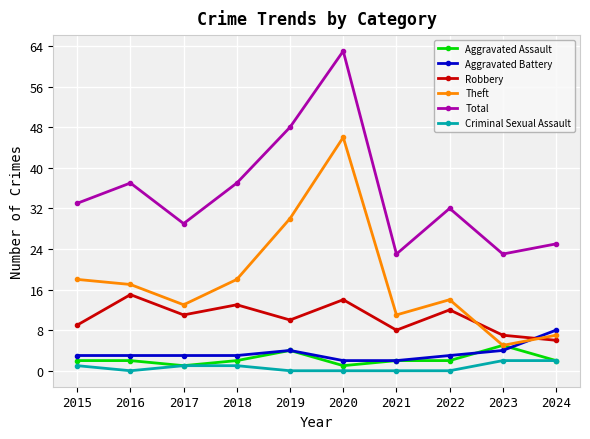

Reading right to left, transcribe all the data shown in this chart.

Aggravated Assault: 2024=2	2023=5	2022=2	2021=2	2020=1	2019=4	2018=2	2017=1	2016=2	2015=2
Aggravated Battery: 2024=8	2023=4	2022=3	2021=2	2020=2	2019=4	2018=3	2017=3	2016=3	2015=3
Robbery: 2024=6	2023=7	2022=12	2021=8	2020=14	2019=10	2018=13	2017=11	2016=15	2015=9
Theft: 2024=7	2023=5	2022=14	2021=11	2020=46	2019=30	2018=18	2017=13	2016=17	2015=18
Total: 2024=25	2023=23	2022=32	2021=23	2020=63	2019=48	2018=37	2017=29	2016=37	2015=33
Criminal Sexual Assault: 2024=2	2023=2	2022=0	2021=0	2020=0	2019=0	2018=1	2017=1	2016=0	2015=1